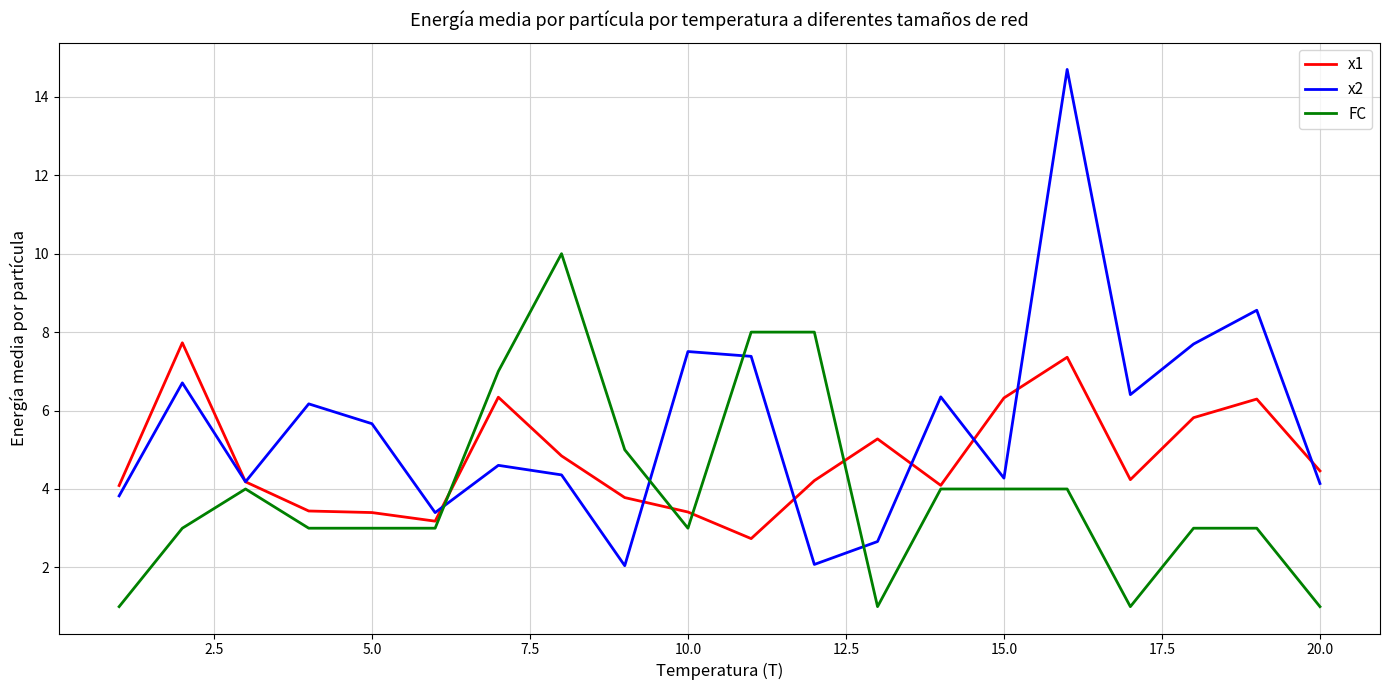

List the series in order of their overall mean, highest first.

x2, x1, FC